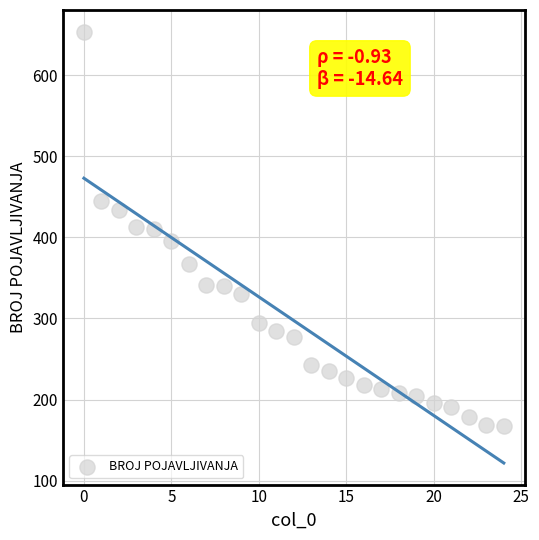

What is the range of Y values (max minus min)?

487